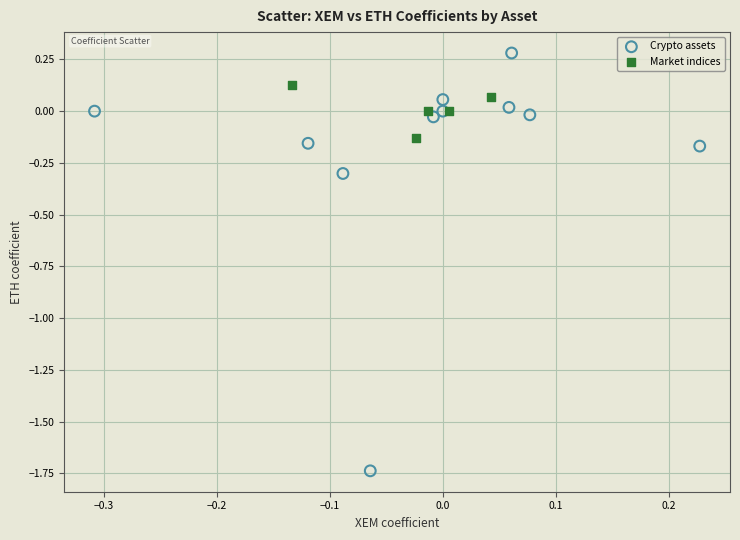

Which series has the widest spread of Y values?

Crypto assets